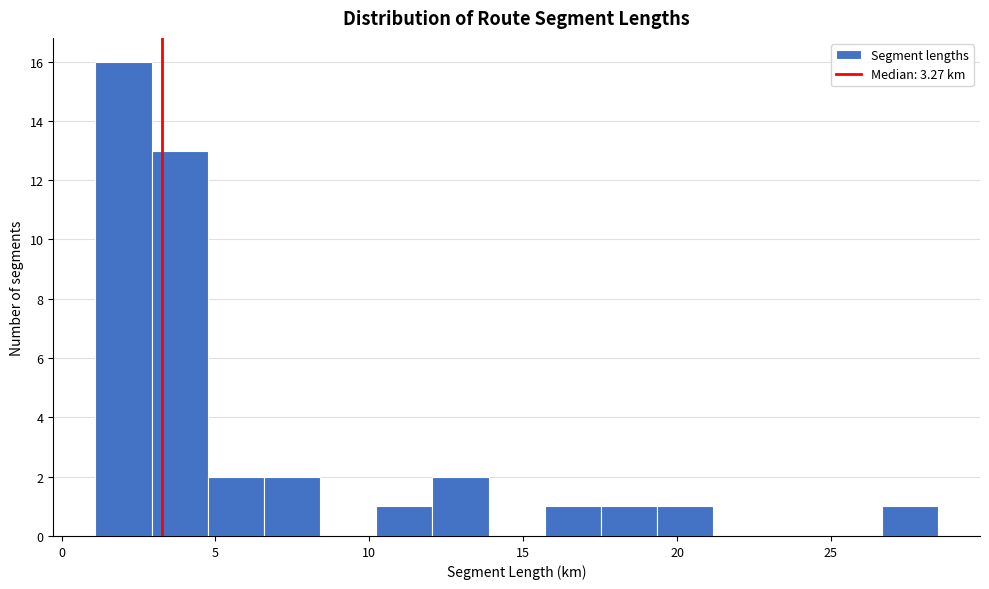

Around what value on the x-axis is the tallest bar? Give the approximate position of its centre, as read against the axis.

2.0